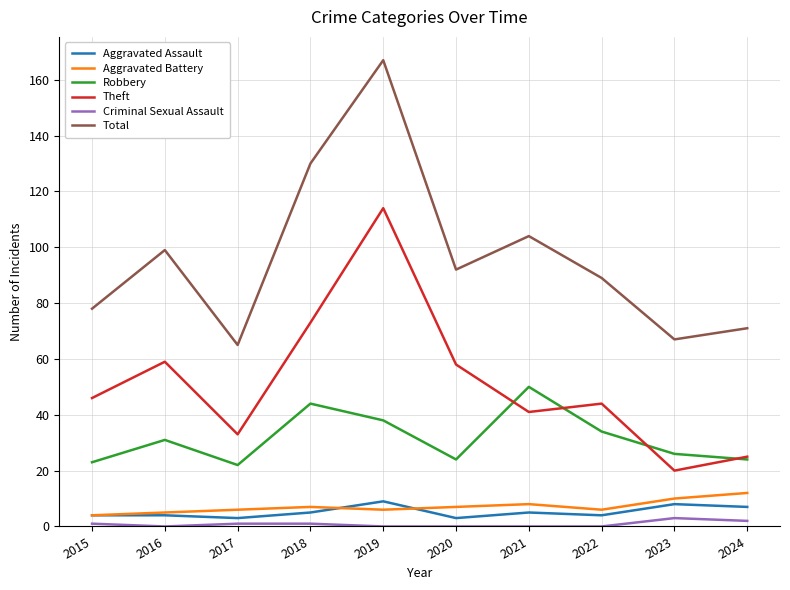

At which category does the chart reach its peak across all series?

2019